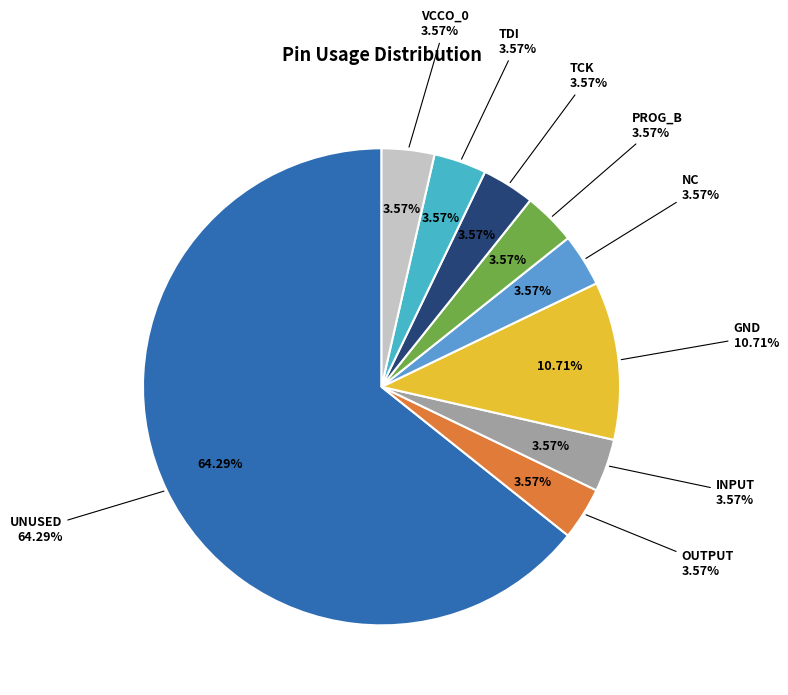

Which slice is the largest?

UNUSED